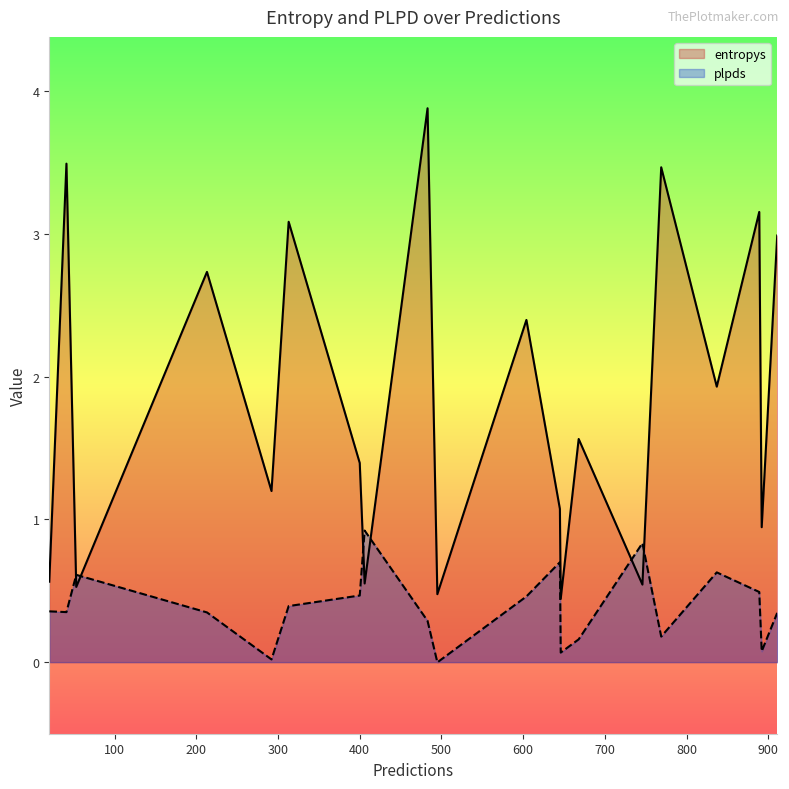

List the labels in order of entropys value, largest first.

483, 41, 769, 889, 313, 911, 213, 604, 837, 668, 400, 292, 645, 892, 20, 406, 746, 53, 495, 646